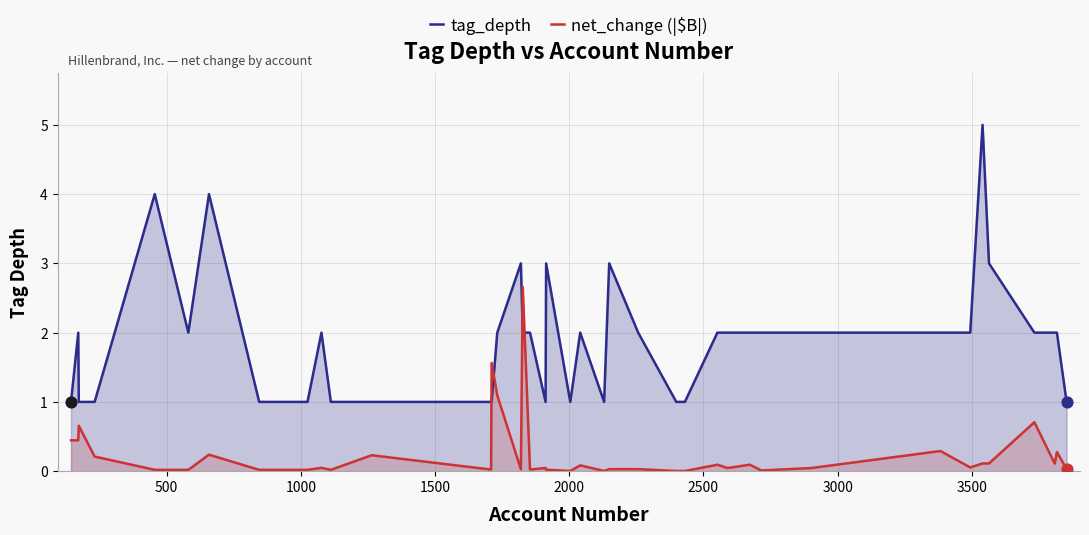

At how many categories does at least one series exceed 2?

8